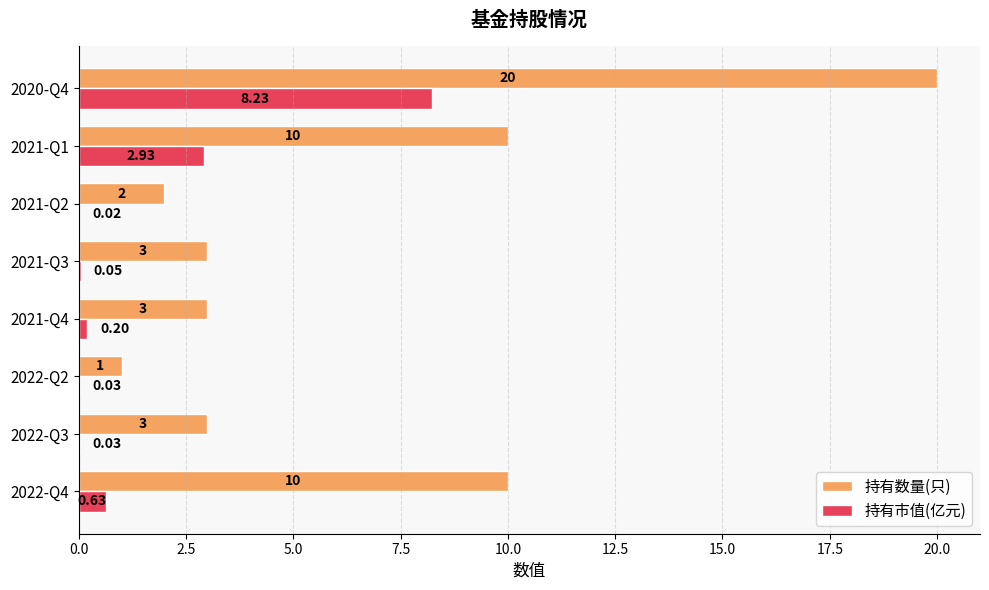

What is the sum of all 持有数量(只) values?

52.0